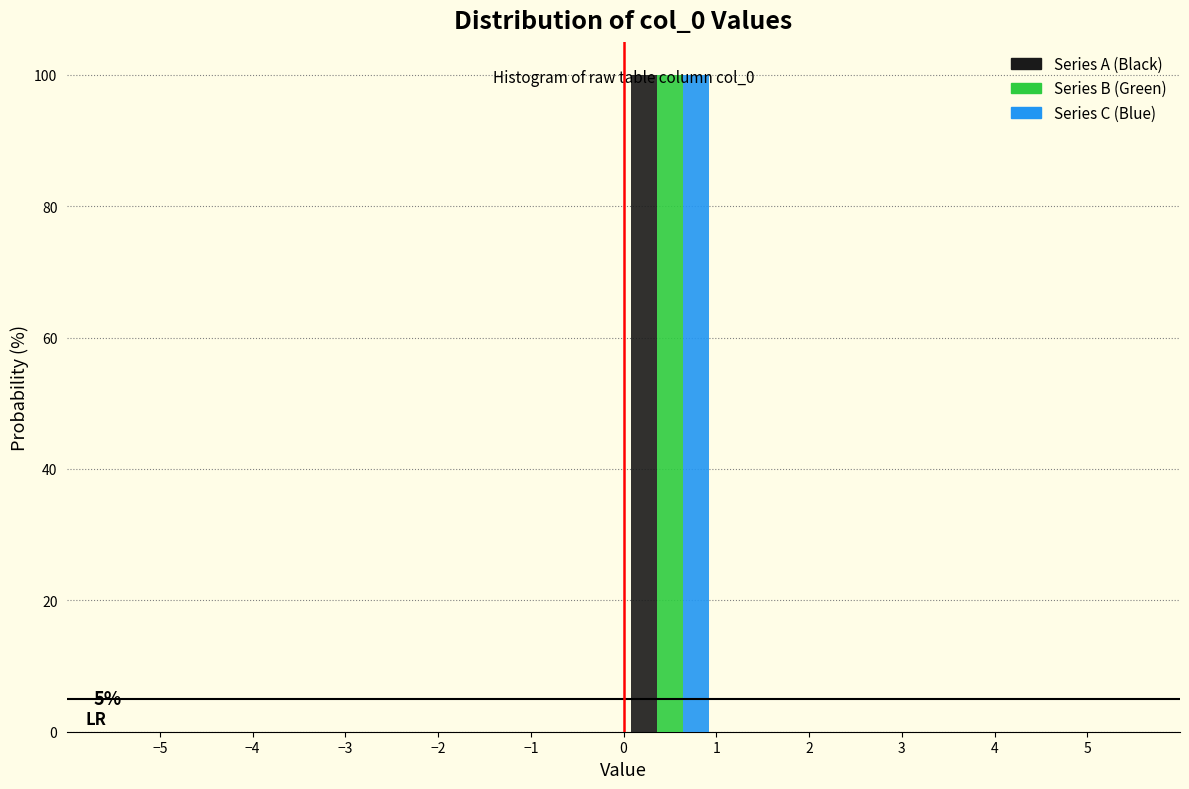

In the Series A (Black) series, which range on the x-axis has the tallest bar?

0 to 1